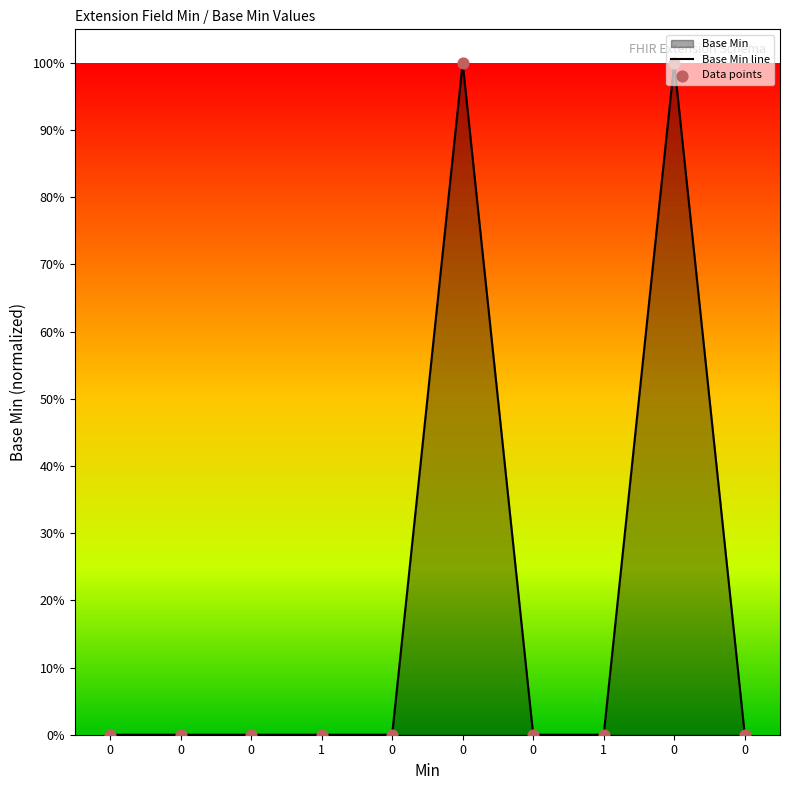

Is the value of Data points at 0 greater than the value of Base Min line at 0?

No